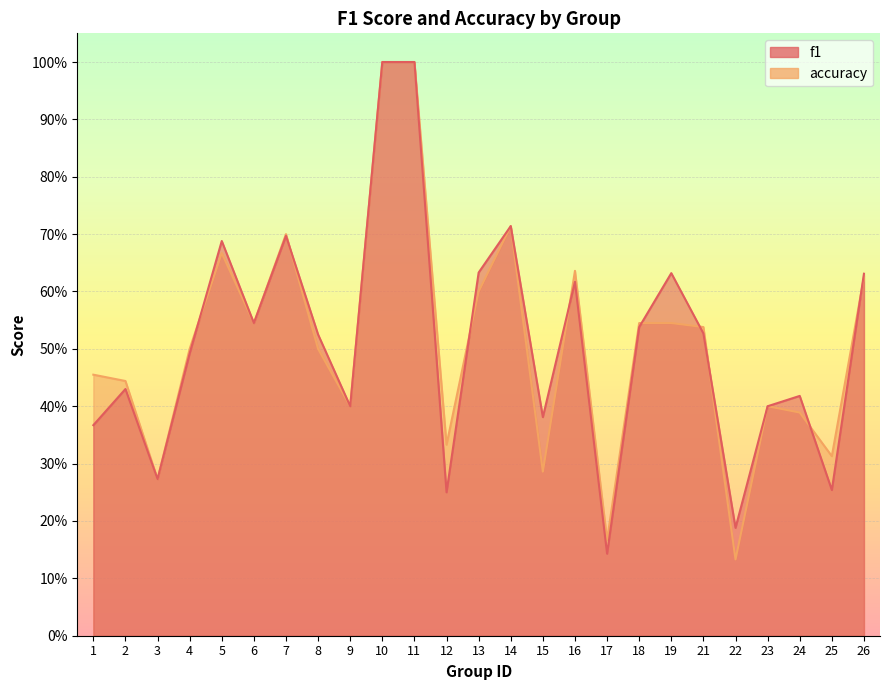

At which category is the sum across all series the highest?

10